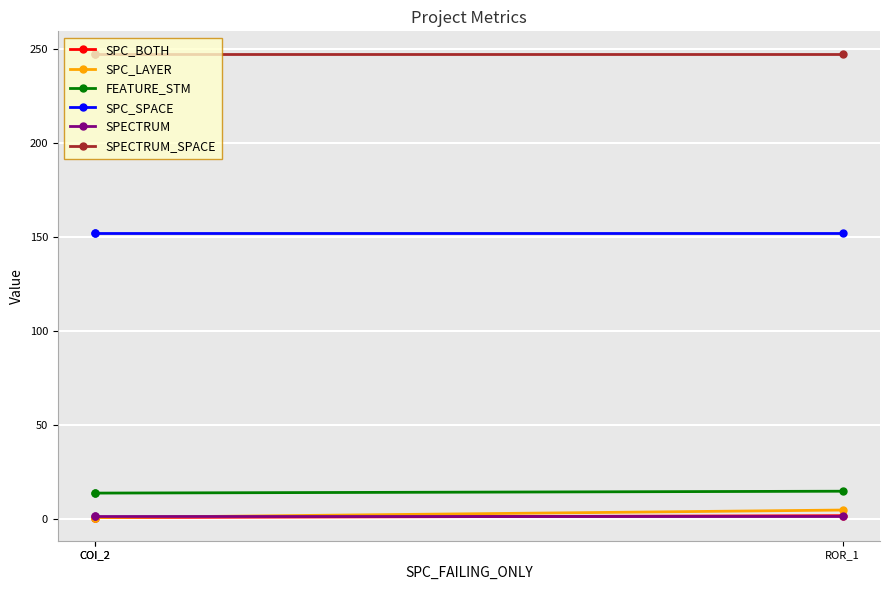

Rank the categories by SPC_LAYER value from lowest to highest.

COI_2, COI_2, ROR_1